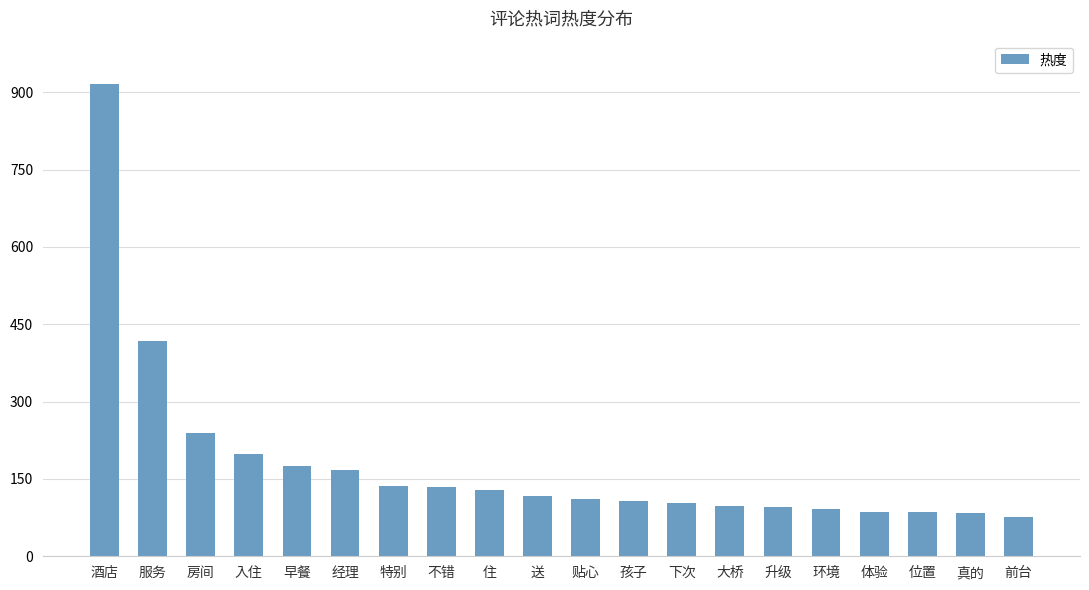

At which label is the value closest to 495?

服务